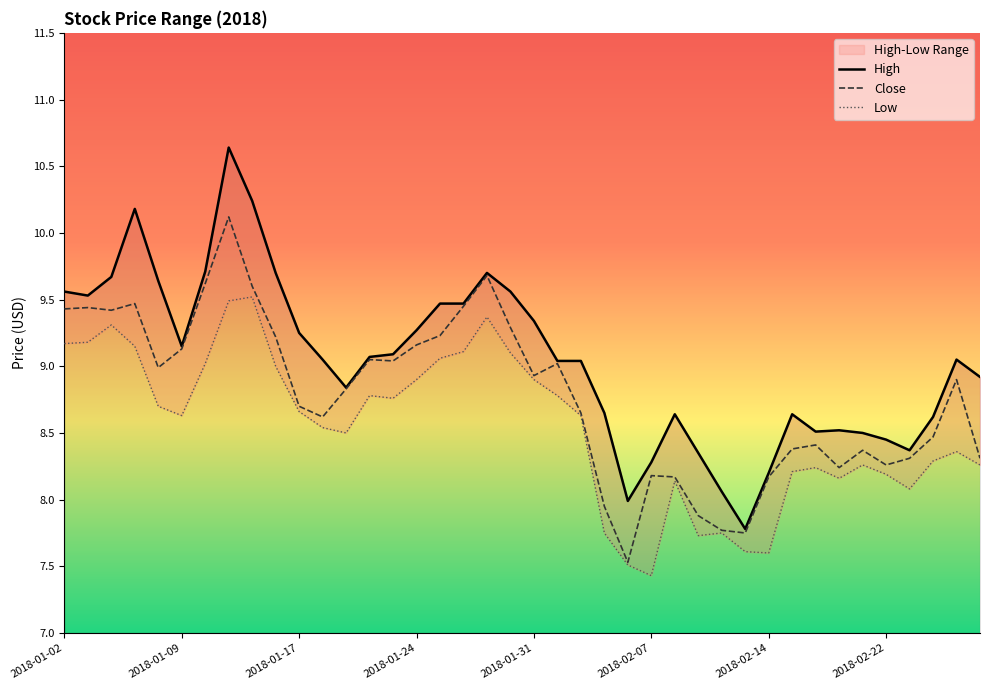

What is the difference between the maximum and minimum values in the High series?

2.9